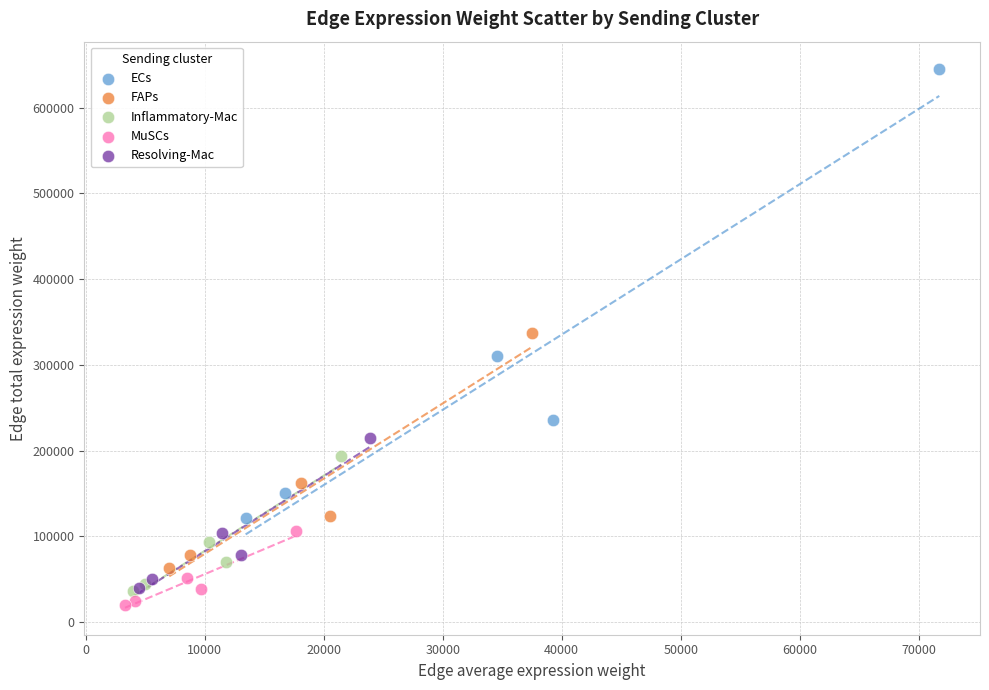

Which series contains the highest Y value?

ECs